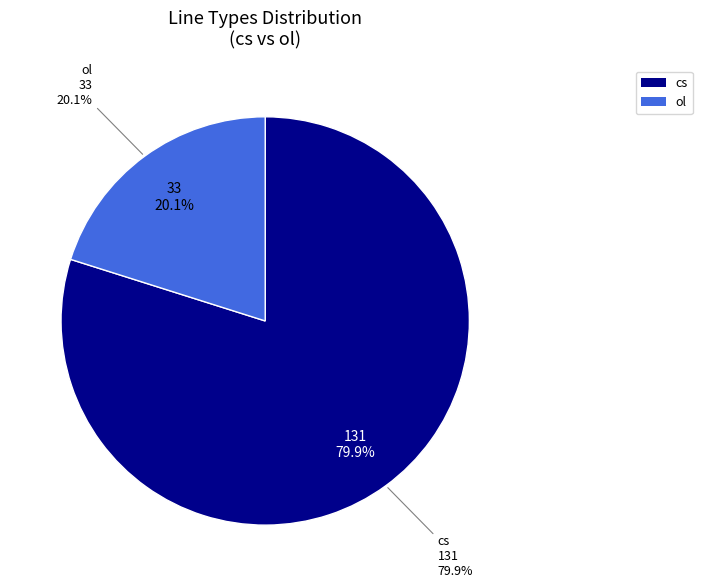

Is ol the majority of the pie?

No